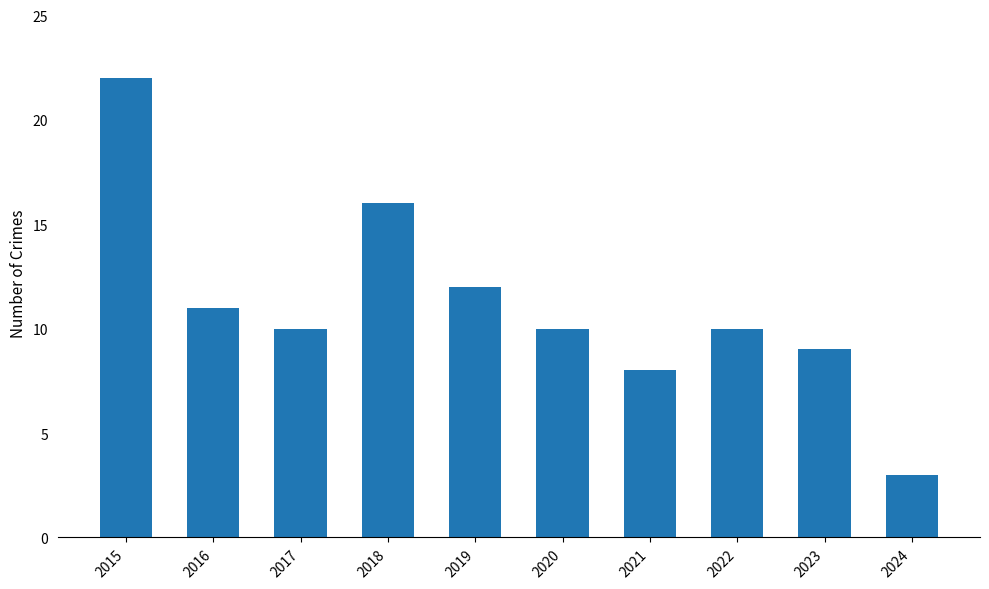

At which category does the chart reach its peak across all series?

2015